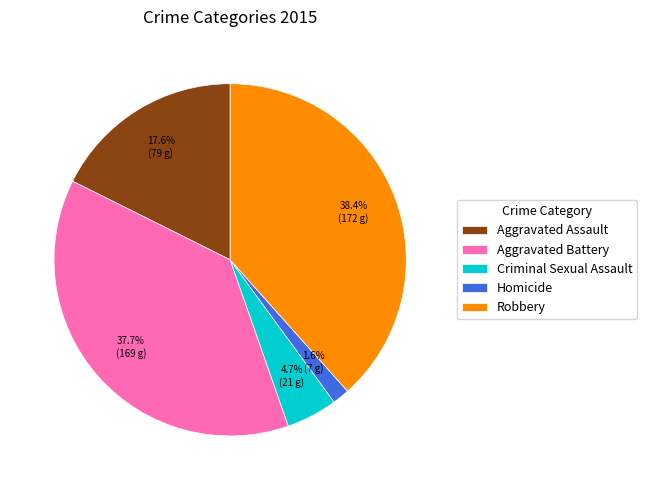

What percentage is NOT represented by Homicide?

98.4%